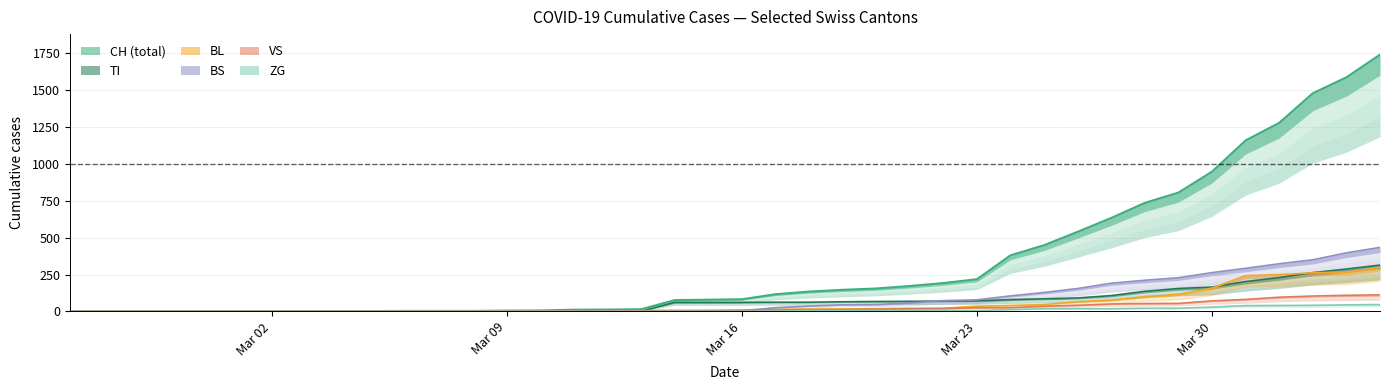

What are all the series names shown in the legend?

CH, TI, VS, BL, BS, ZG